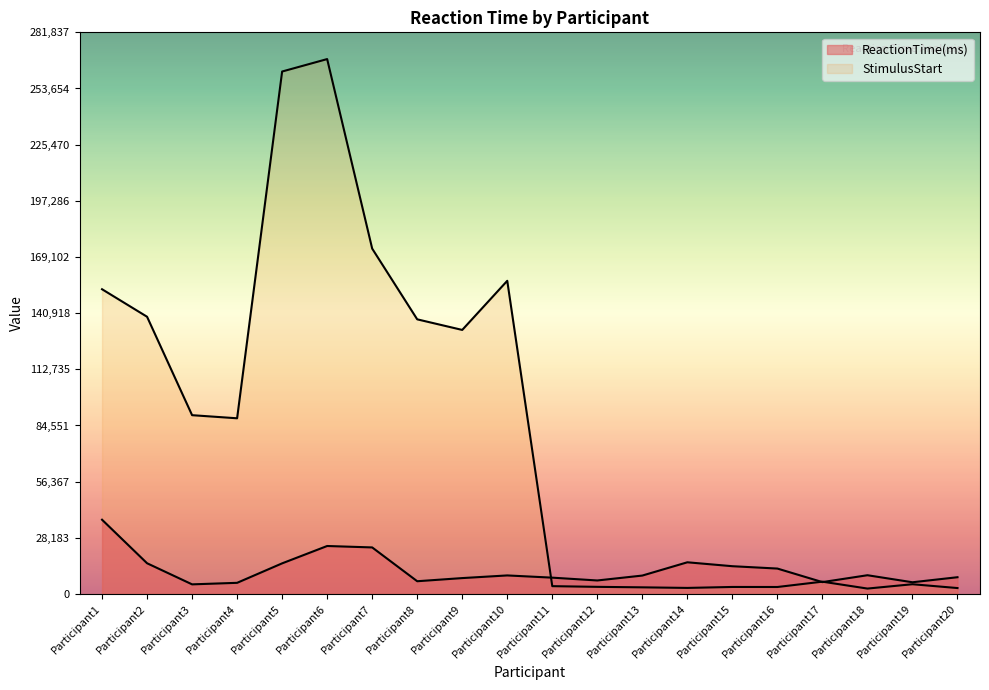

How many lines are shown in the chart?

2